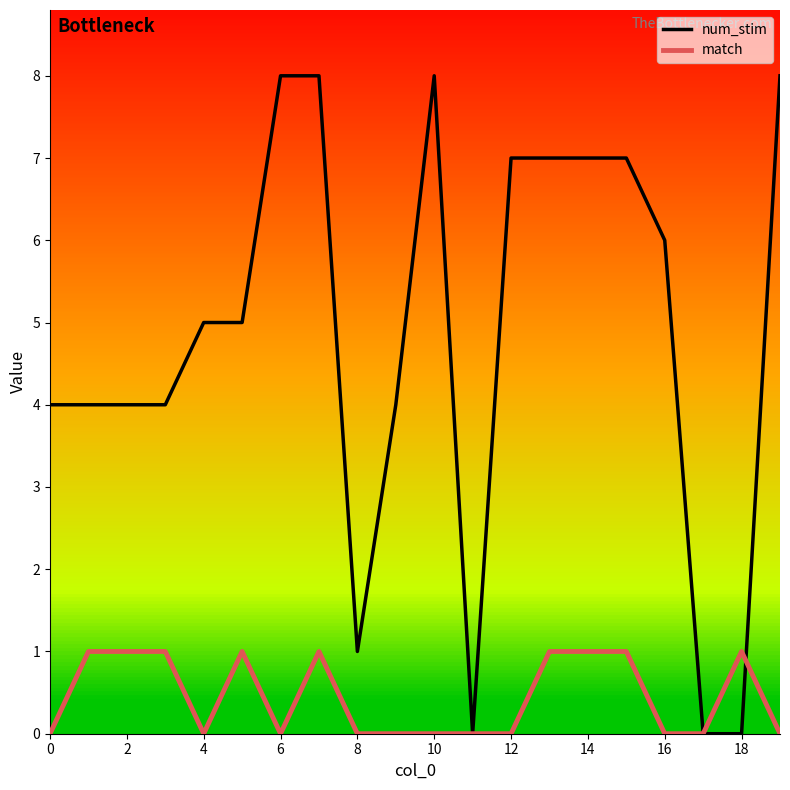

True or false: num_stim and match intersect in this chart.

True